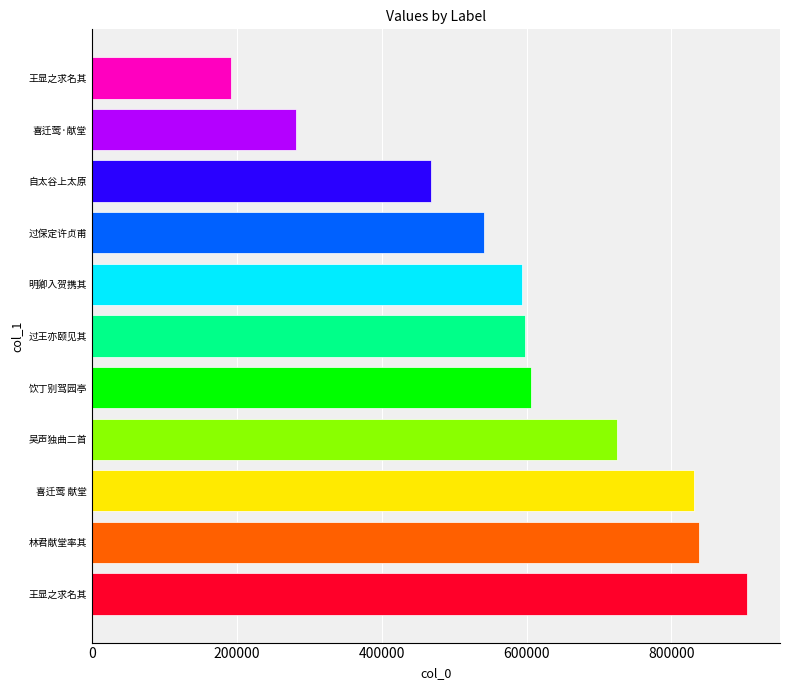

List the labels in order of value, largest first.

王显之求名其二子曰忠厚曰忠恕, 林君献堂率其二子留学东京赋此赠行, 喜迁莺 献堂送其二子留学东京，填此阕赠行, 吴声独曲二首 其二 子尚歌, 饮丁别驾园亭因见其二子, 过王亦颐见其二子索书题赠, 明卿入贺携其二子至同敬美谦之出访报国寺, 过保定许贞甫侍御墓见其二子, 自太谷上太原访徐伯让主簿不值其二子留饮, 喜迁莺·献堂送其二子留学东京，填此阕赠行, 王显之求名其二子日忠厚日忠恕